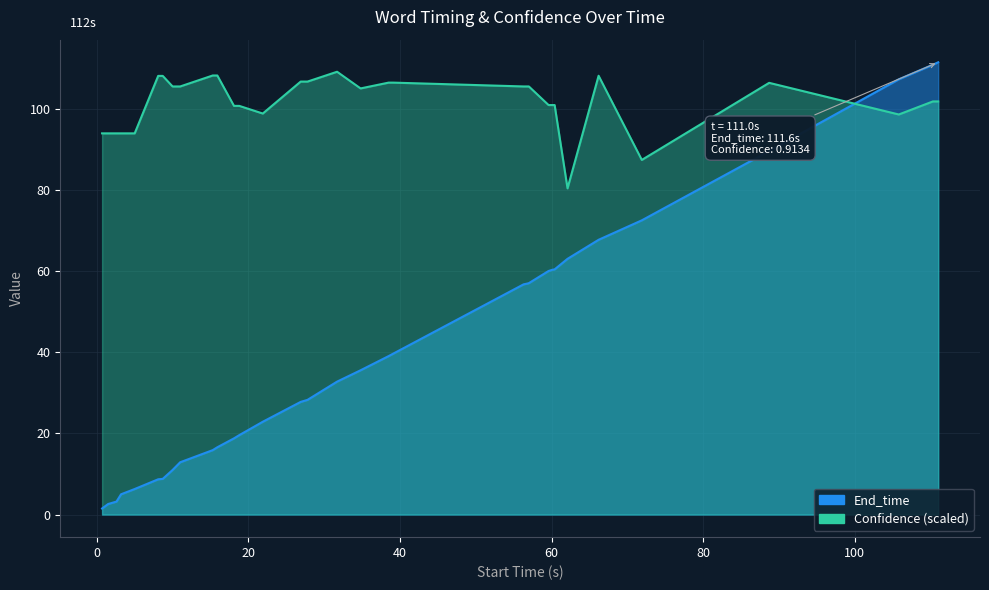

Does the chart display data point markers on the line(s)?

No